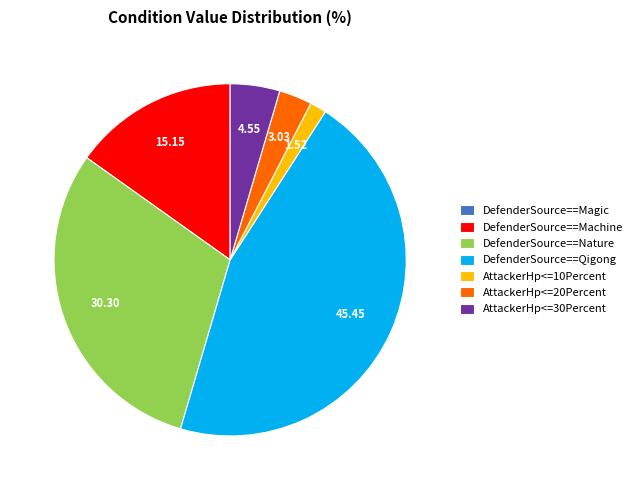

Which slice is the largest?

DefenderSource==Qigong